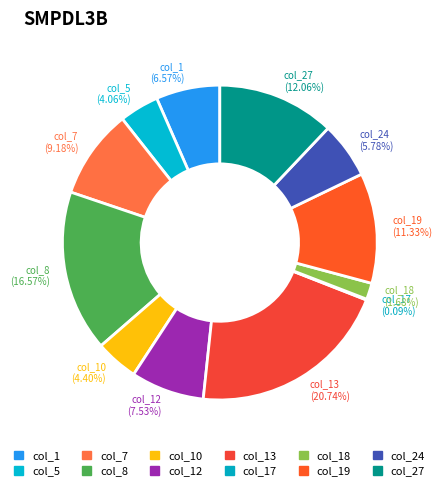

Which slice is the largest?

col_13 (20.74%)